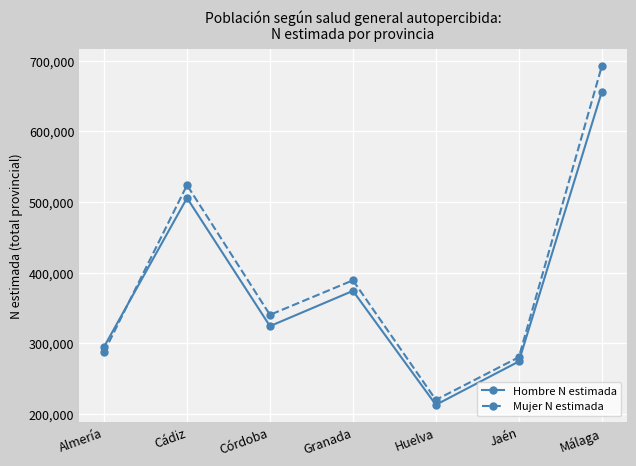

True or false: Hombre N estimada and Mujer N estimada cross at least once.

True